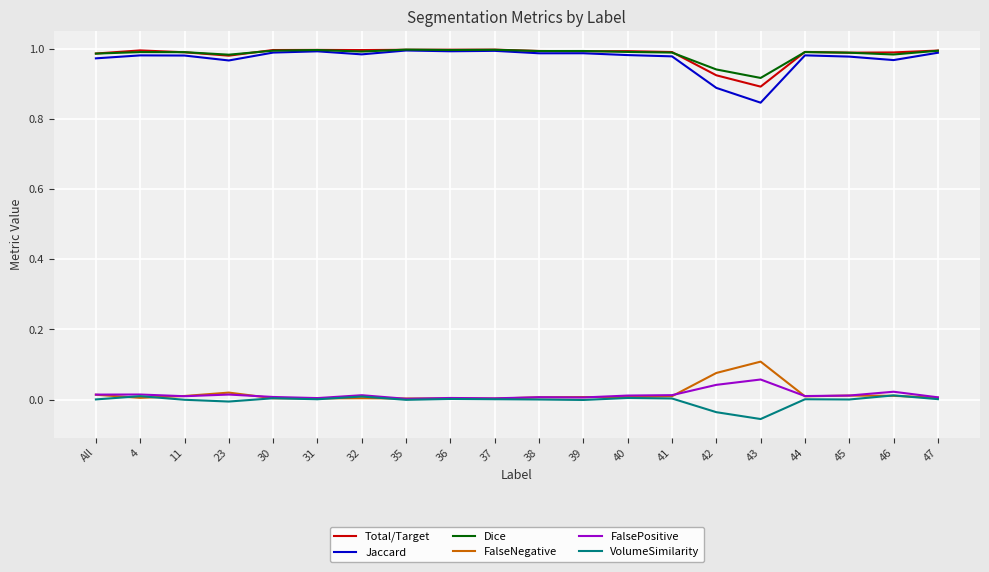

The FalsePositive series shows 0.0 at 44. True or false?

True